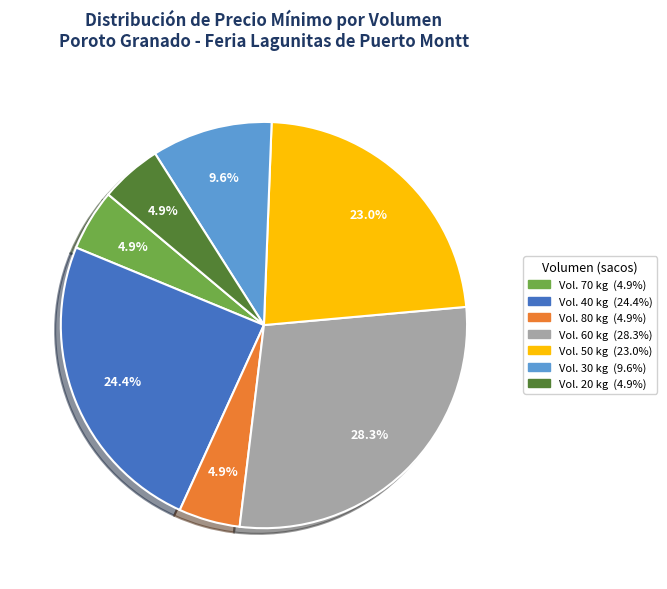

Is there a majority slice in this chart?

No